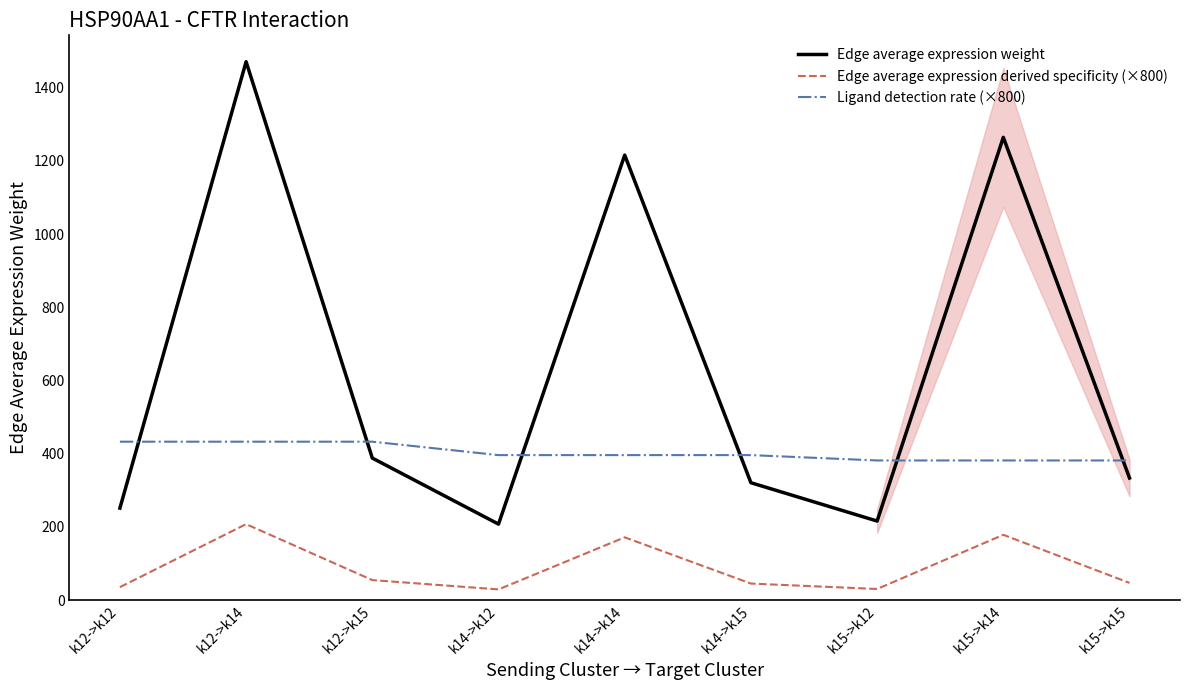

Which category has the highest value across all series?

k12->k14